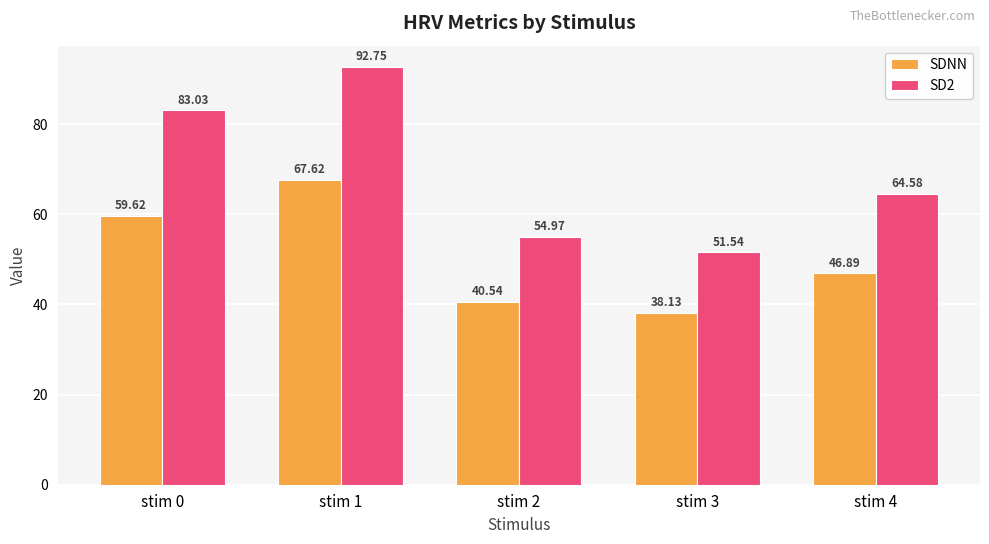

How many bars are there in total?

10